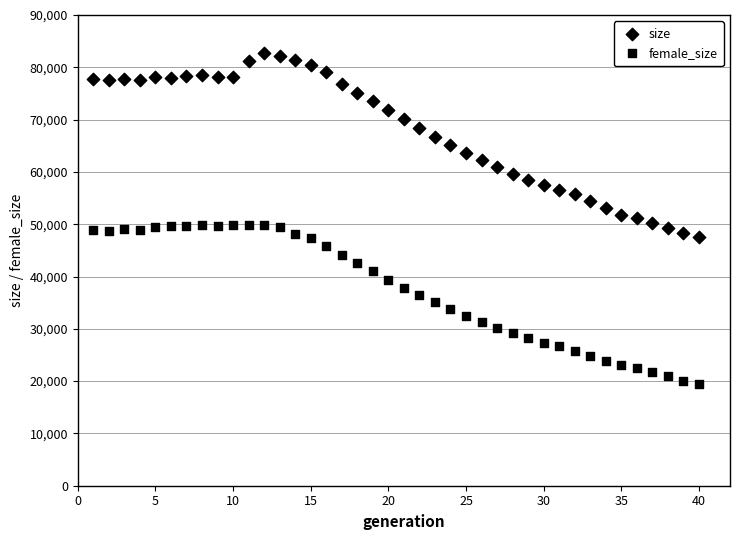

How many data points are displayed?

80